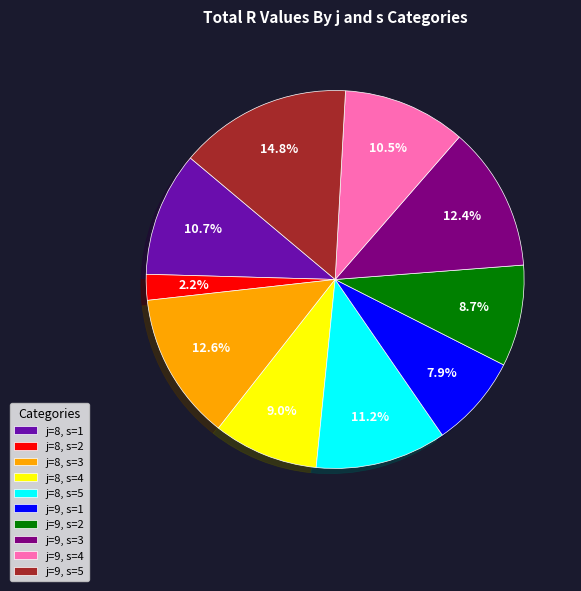

What percentage is the j=8, s=4 slice, to the nearest percent?

9%